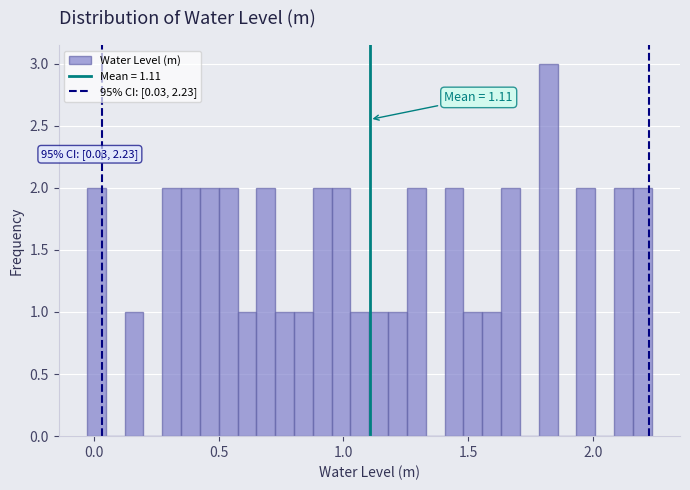

Read against the x-axis, roughly where is the centre of the tallest bar?

1.80